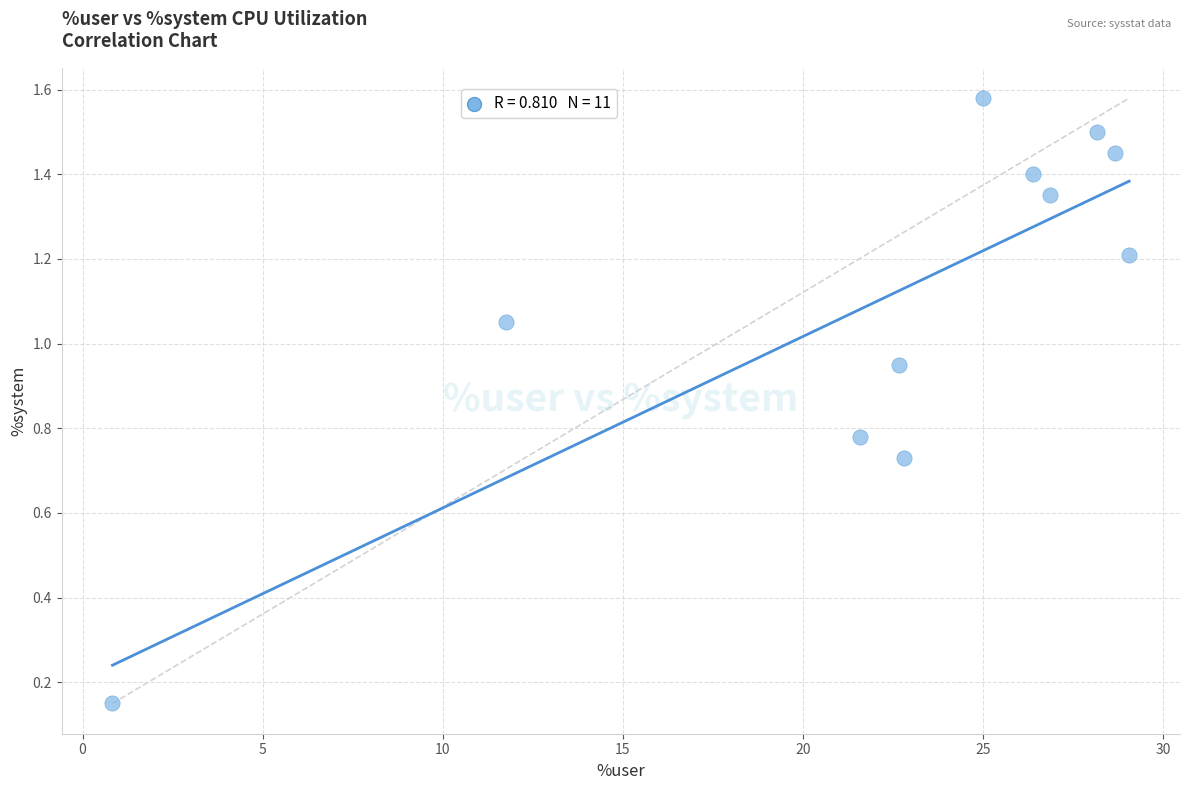

What is the range of X values (max minus min)?

28.2